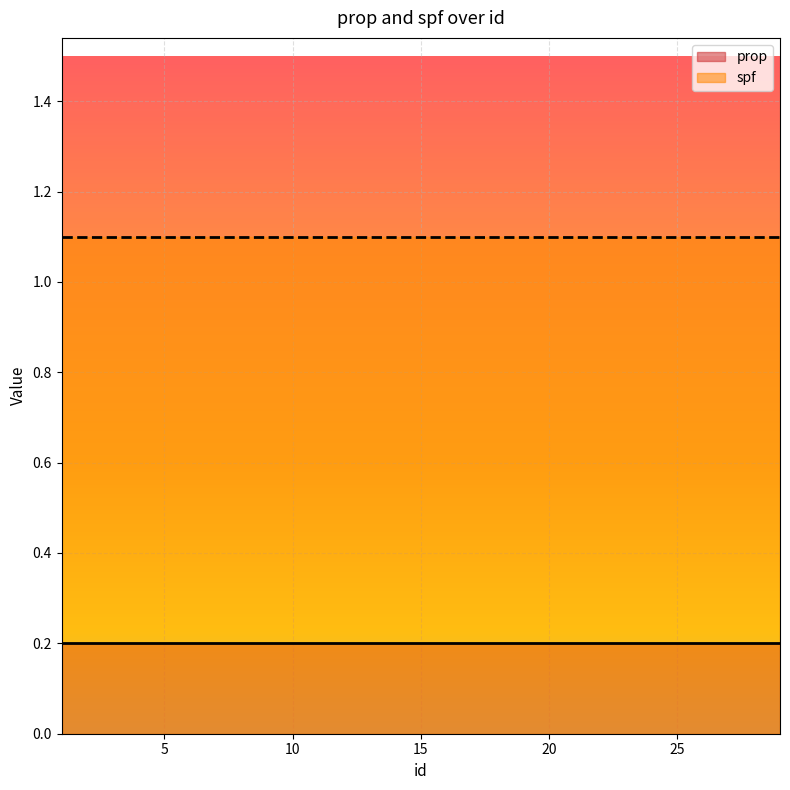

Which series has the largest total across all categories?

spf